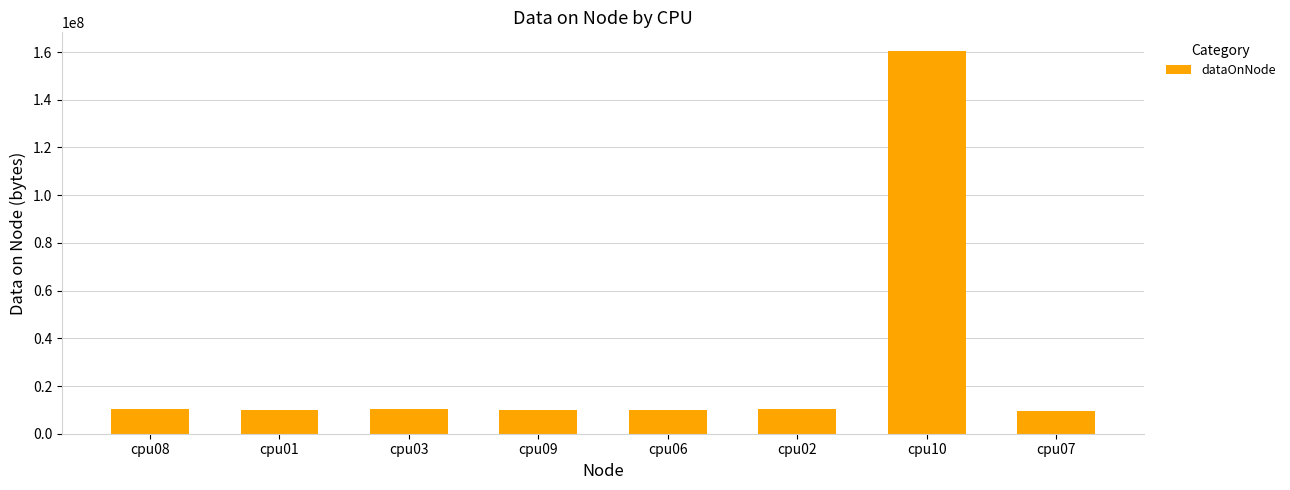

Count the number of categories in the chart.

8